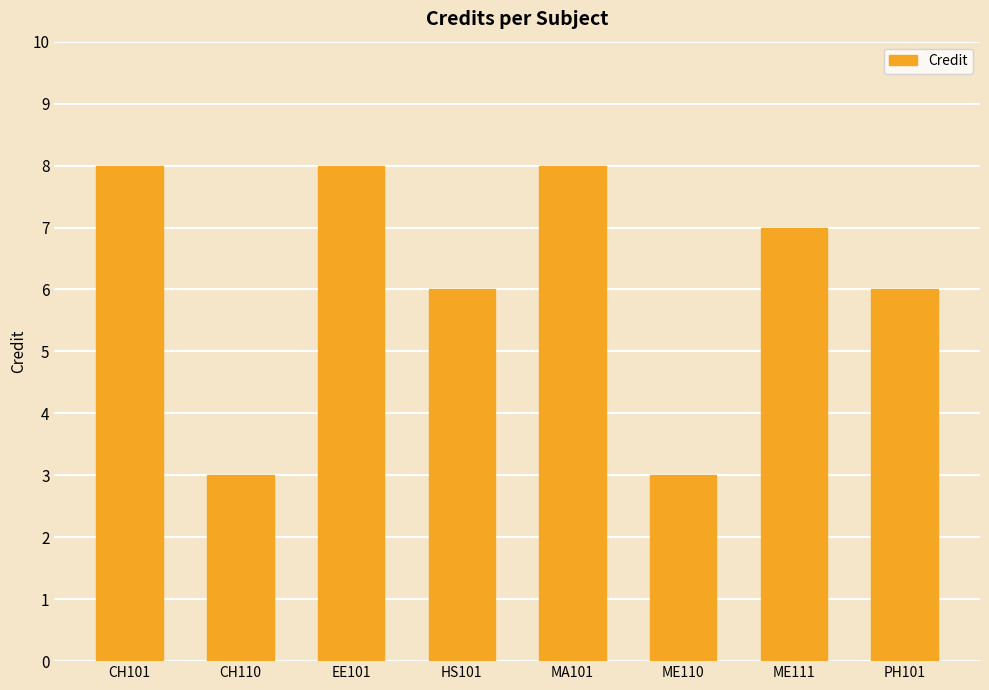

Reading left to right, what are all the values shown in this chart?

8	3	8	6	8	3	7	6